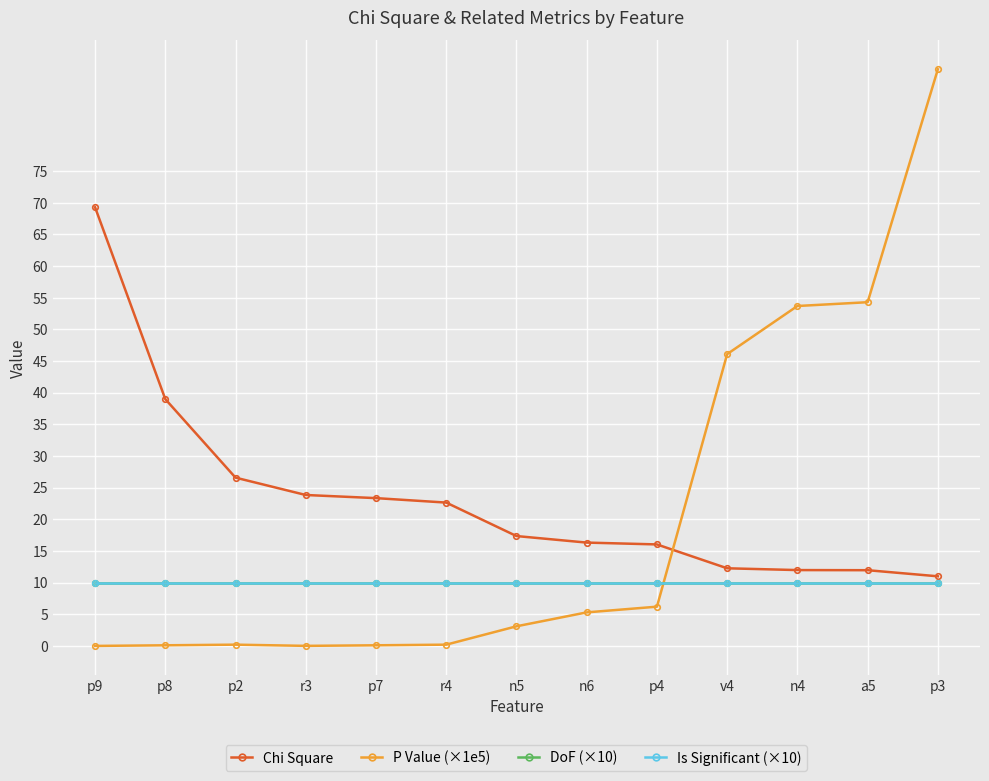

List the labels in order of P Value (×1e5) value, largest first.

p3, a5, n4, v4, p4, n6, n5, p2, r4, p8, p7, r3, p9